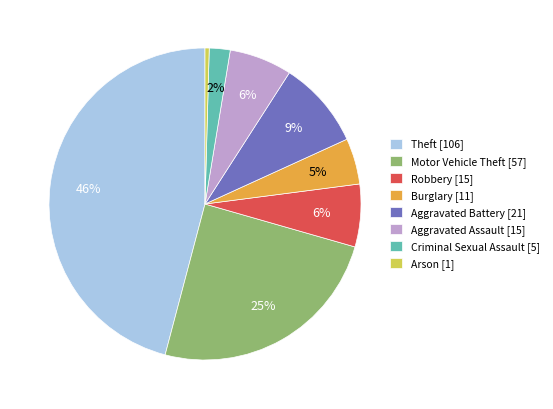

Is there any slice that represents more than half of the pie?

No